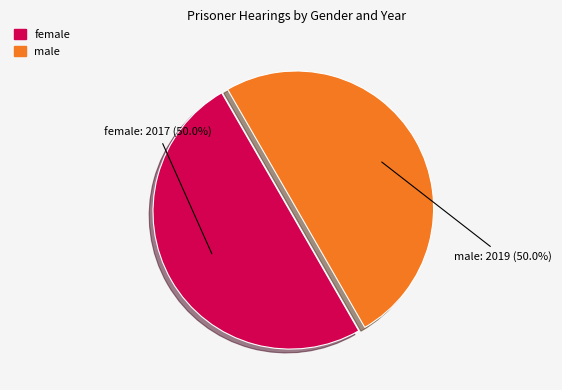

Combined, do male and female account for over 50%?

Yes